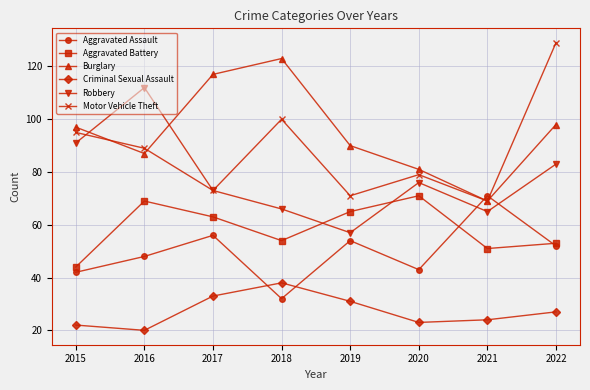

At which label is Motor Vehicle Theft closest to 99?

2018